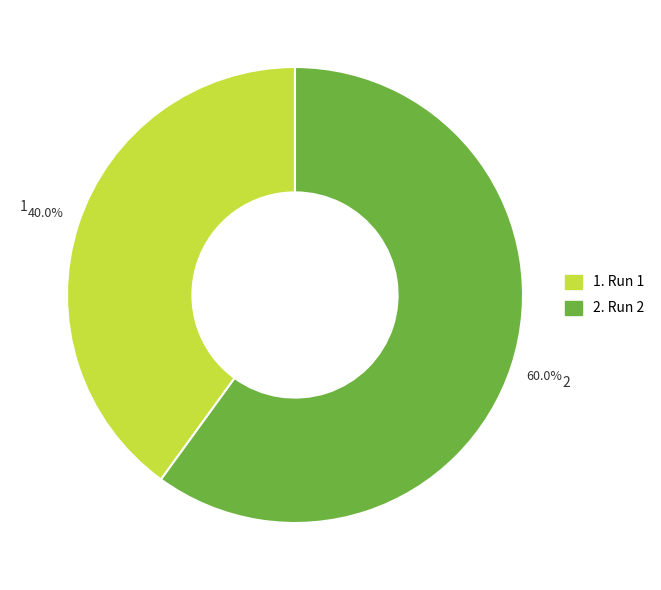

Approximately how many times larger is the value at 1 compared to 2?

0.7